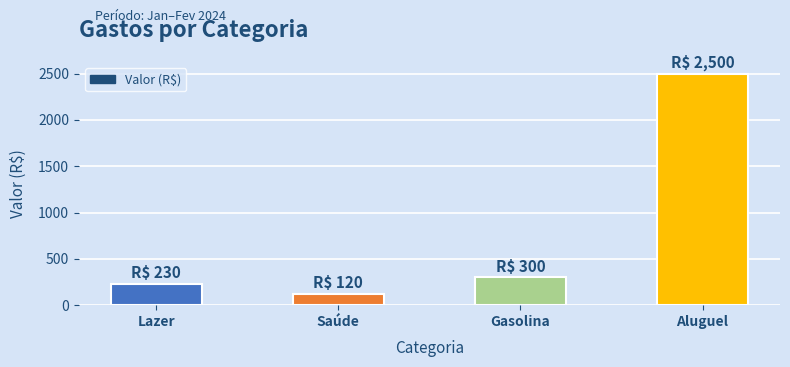

What is the difference between the maximum and second lowest values?

2270